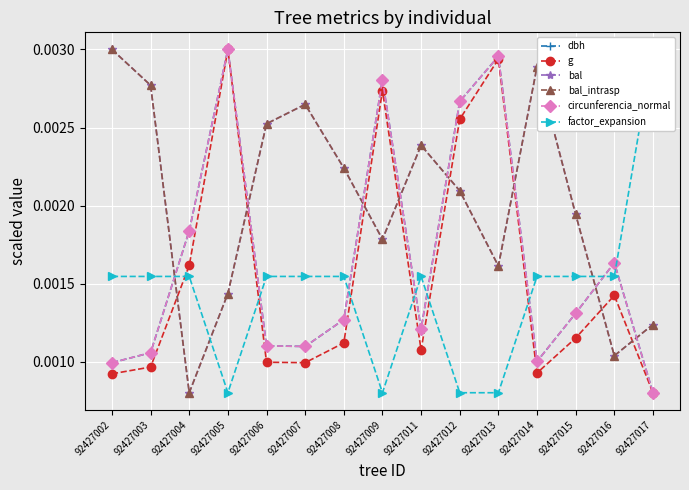

List the series in order of their peak value, lowest first.

dbh, g, bal, bal_intrasp, circunferencia_normal, factor_expansion